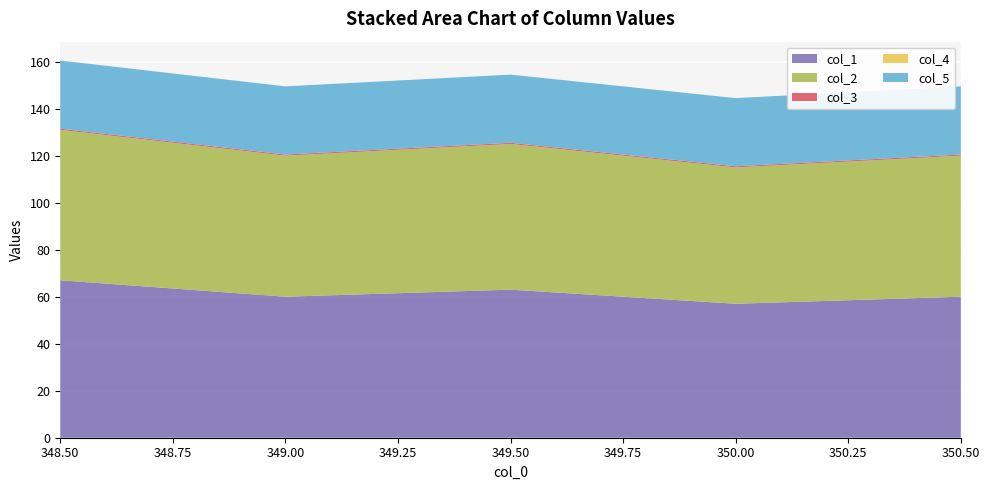

Reading left to right, what are all the values shown in this chart?

col_1: 348.5=67.0	349.0=60.0	349.5=63.0	350.0=57.0	350.5=60.0
col_2: 348.5=64.0	349.0=60.0	349.5=62.0	350.0=58.0	350.5=60.0
col_3: 348.5=0.5	349.0=0.5	349.5=0.5	350.0=0.5	350.5=0.5
col_4: 348.5=0.0	349.0=0.0	349.5=0.0	350.0=0.0	350.5=0.0
col_5: 348.5=29.0	349.0=29.0	349.5=29.0	350.0=29.0	350.5=29.0